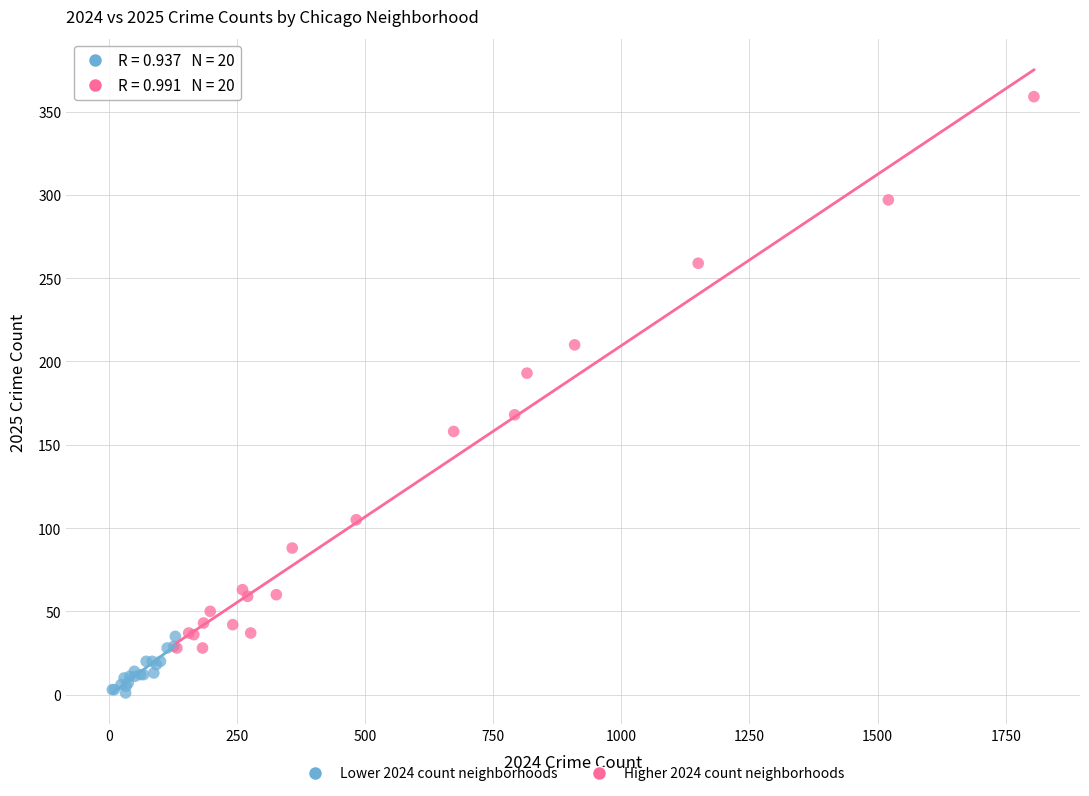

Which series has the largest Y range (max minus min)?

Higher 2024 count neighborhoods